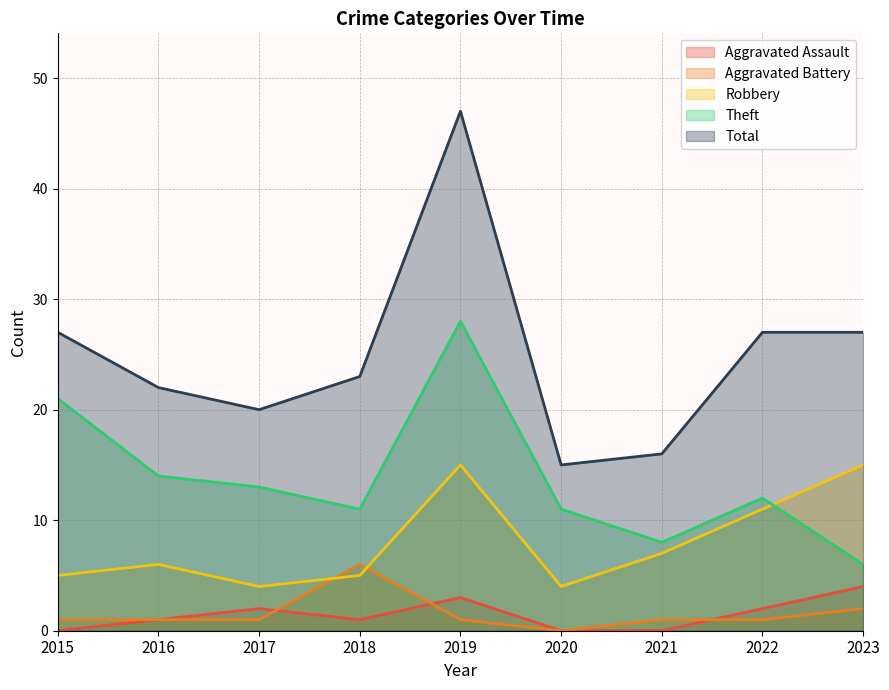

Which series changed the most between 2018 and 2023?

Robbery